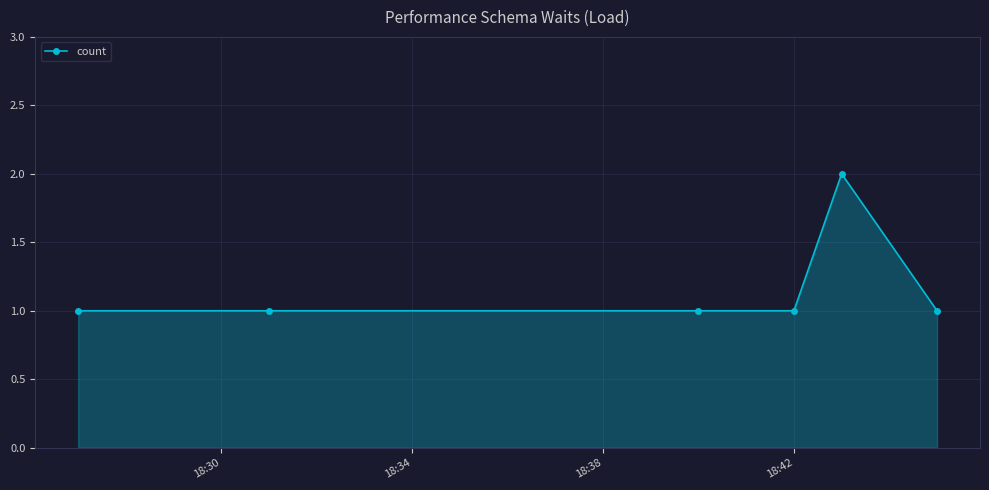

Does the chart have visible grid lines?

Yes